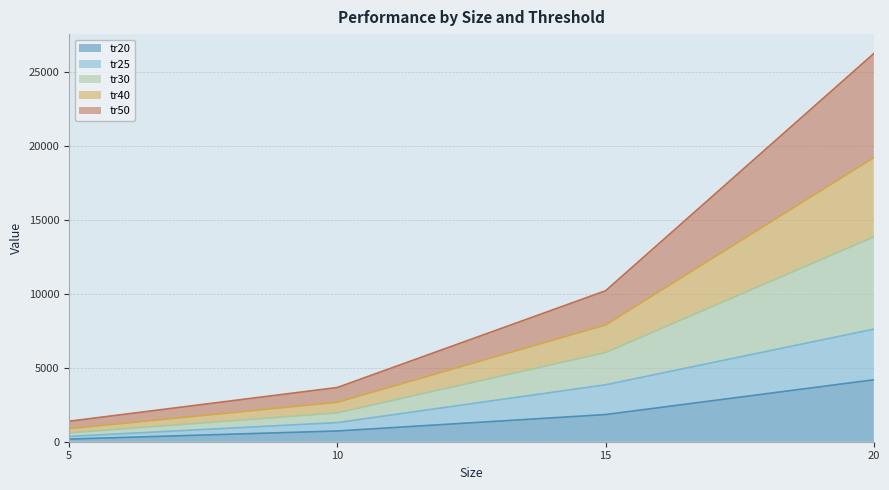

The value of tr20 at 20 is 5704. True or false?

False